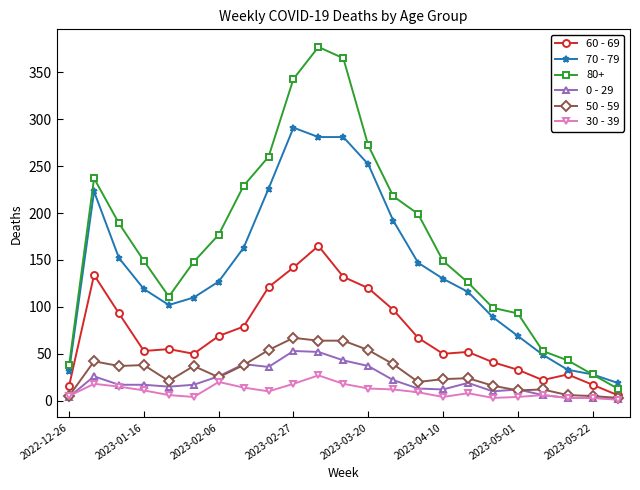

What is the average value of the 60 - 69 series?

71